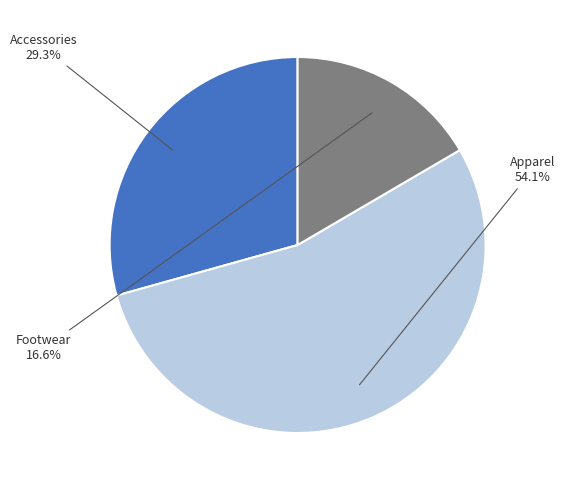

Does any single category account for the majority?

Yes